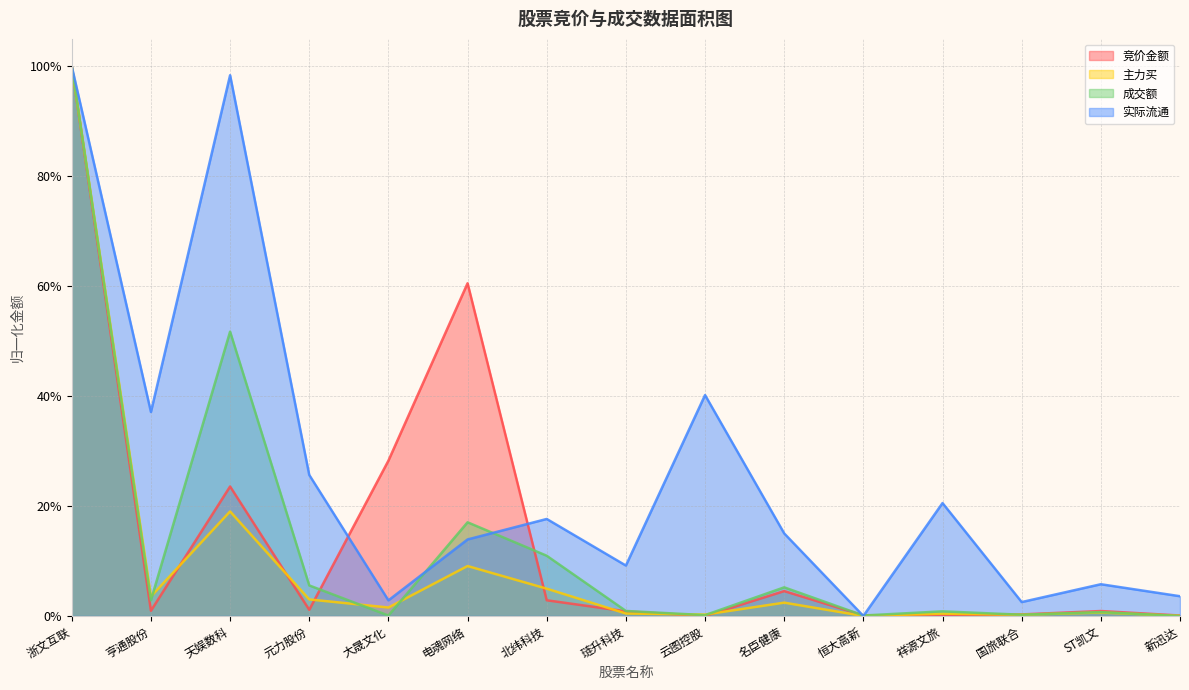

Rank the categories by 主力买 value from lowest to highest.

恒大高新, 新迅达, 国旅联合, 云图控股, 祥源文旅, 琏升科技, ST凯文, 大晟文化, 名臣健康, 元力股份, 亨通股份, 北纬科技, 电魂网络, 天娱数科, 浙文互联